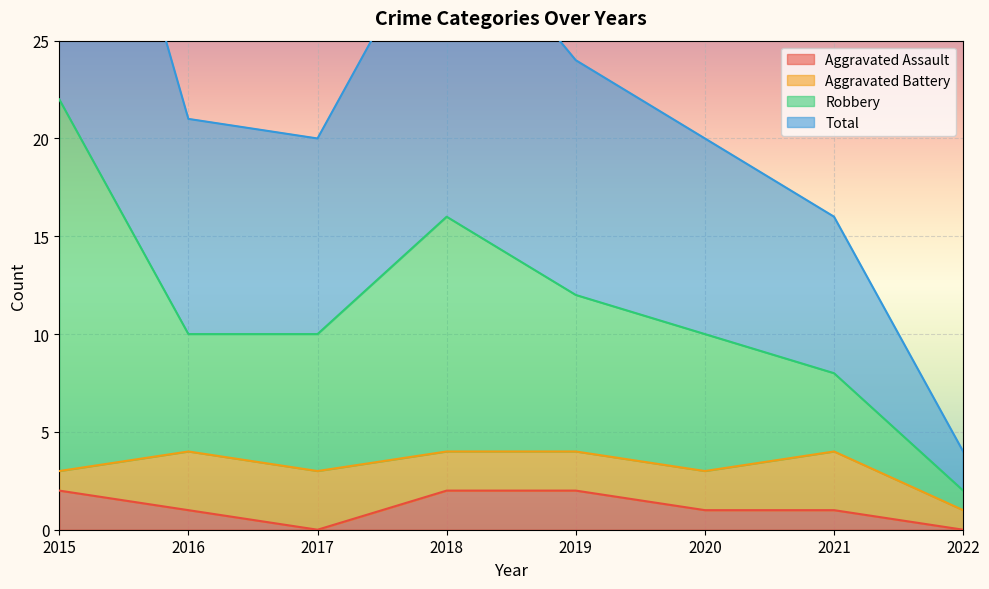

Which category has the lowest value in the Aggravated Assault series?

2017